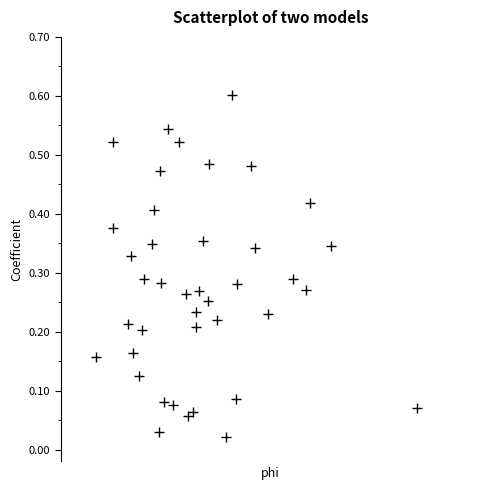

What is the range of X values (max minus min)?

0.6